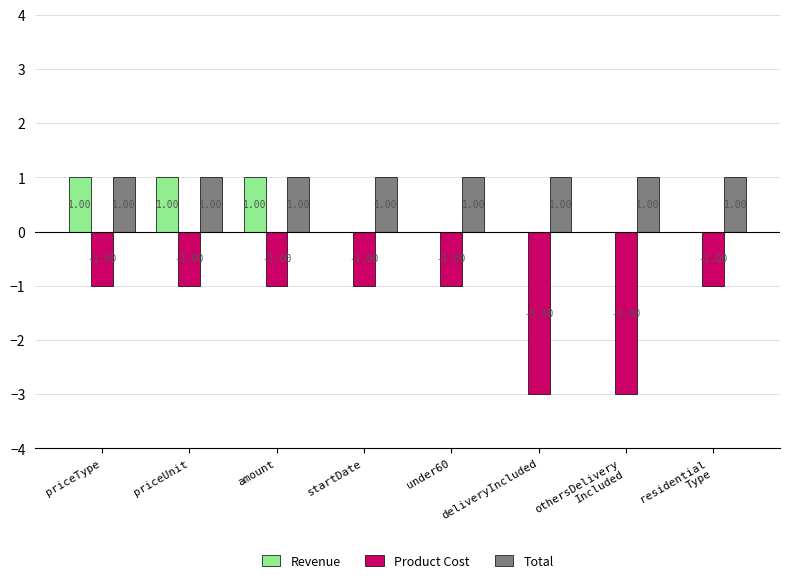

Which series has the widest spread of values?

Product Cost